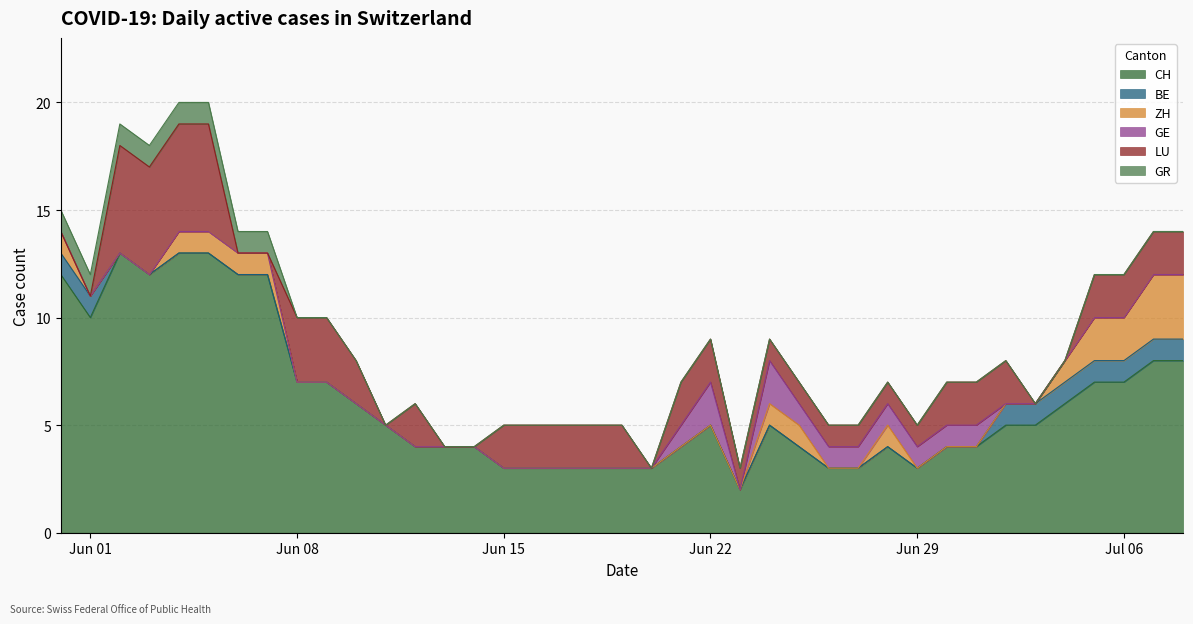

What is the total value across all series at Jun 22?

9